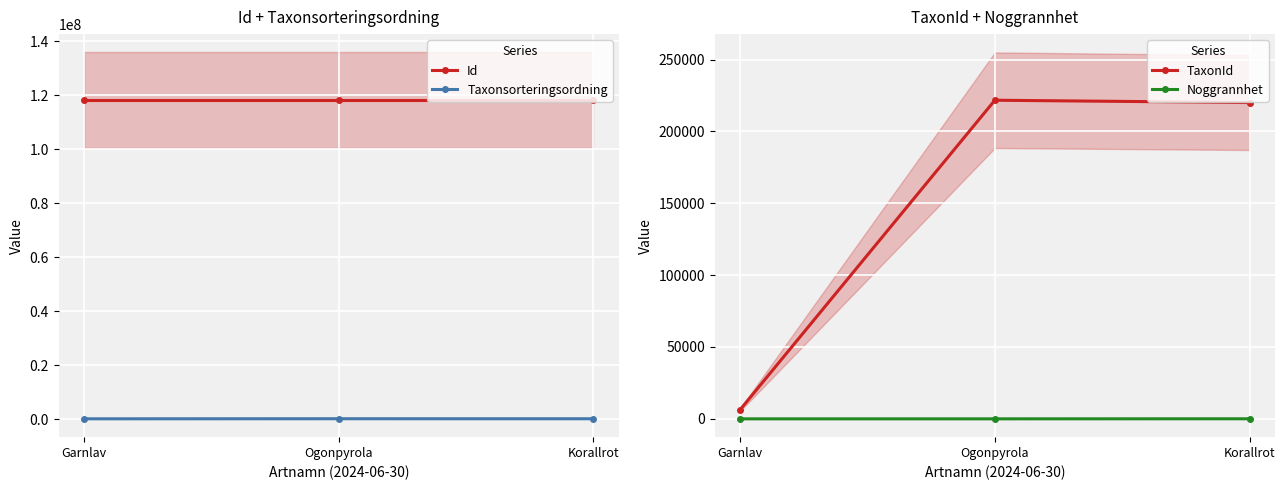

Which series has the largest range (max minus min)?

TaxonId